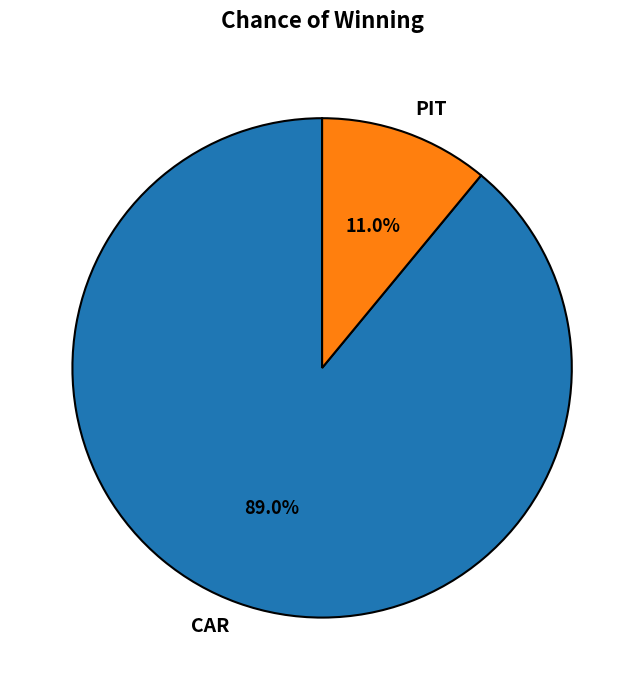

Which has a higher value, CAR or PIT?

CAR